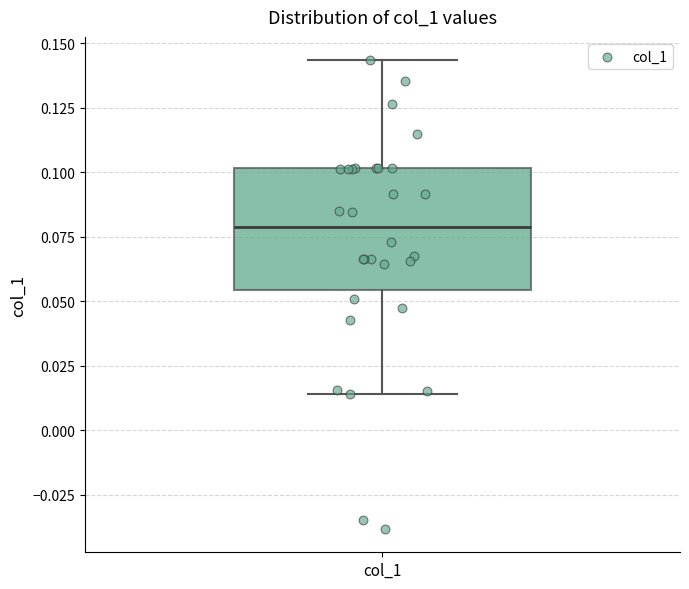

Transcribe this box plot: give where the median line is, the range the box spans, and where the two whiskers end, as read against the y-axis. The values are not printed on the chart, so give them approximately, as read against the axis.

median 0.080, box 0.055 to 0.100, whiskers 0.015 to 0.145